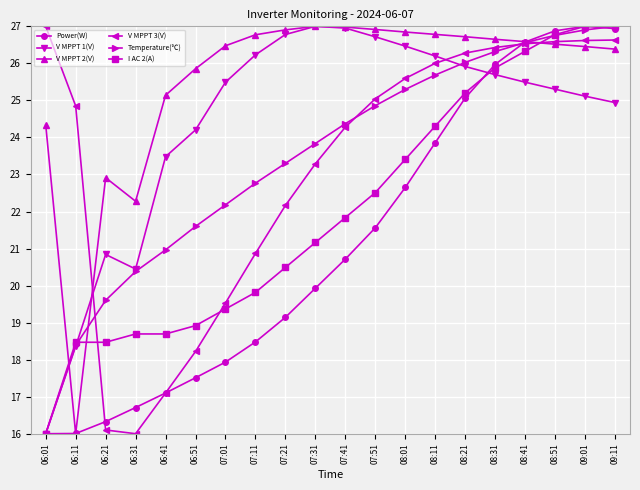

What is the maximum value for V MPPT 3(V)?

27.0